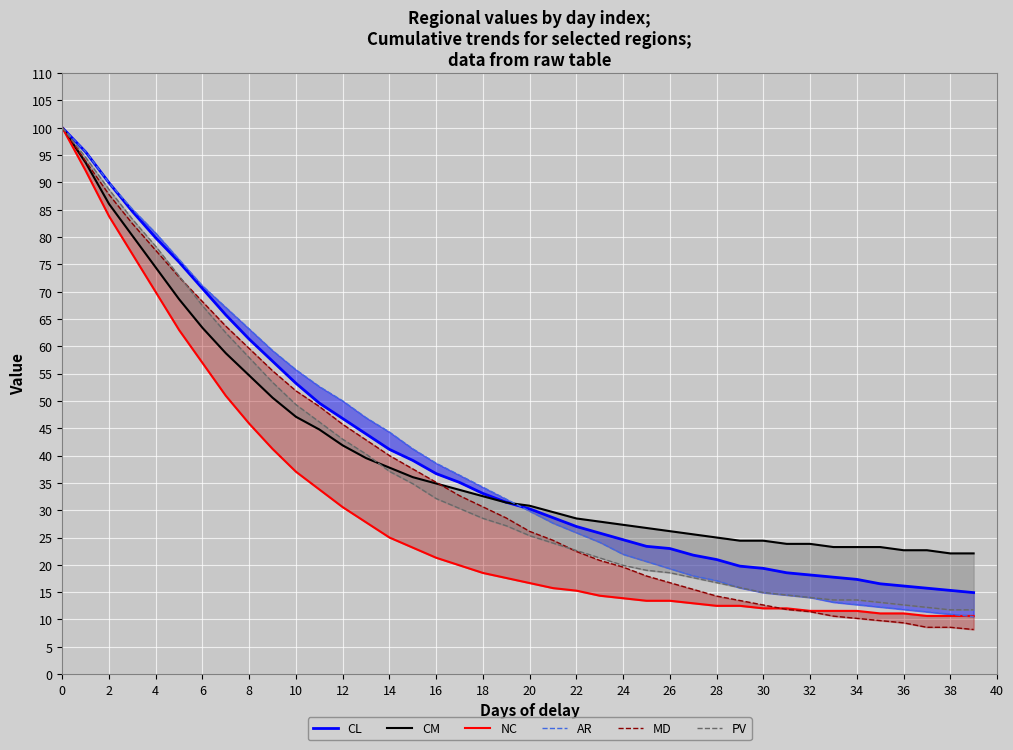

What are all the series names shown in the legend?

CL, CM, NC, AR, MD, PV